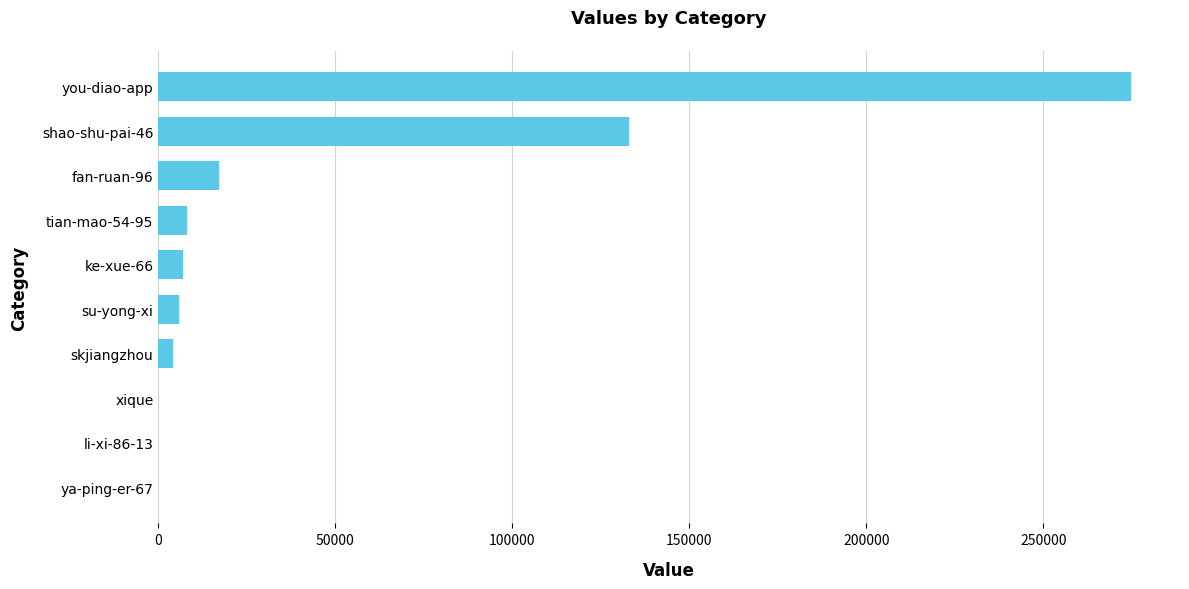

What is the change in value from ke-xue-66 to you-diao-app?

+267785